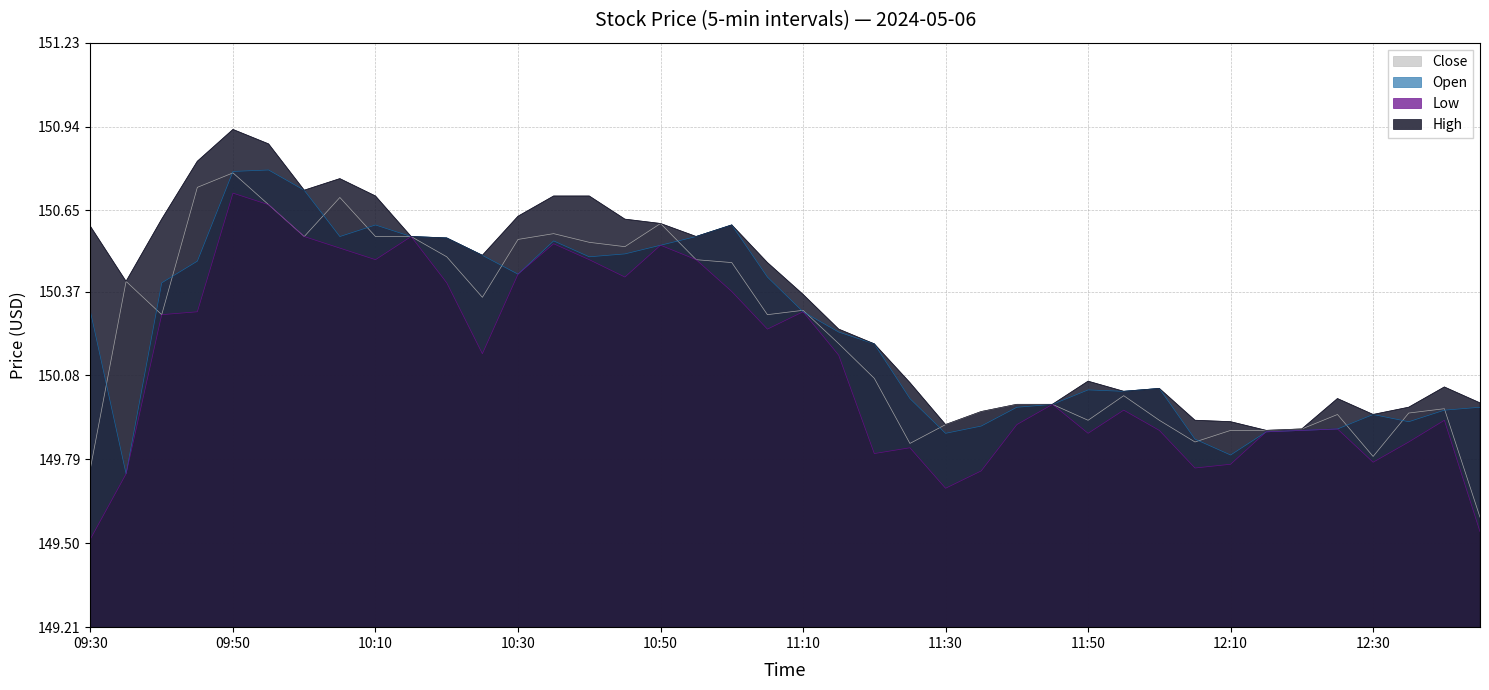

True or false: High and Close intersect in this chart.

False